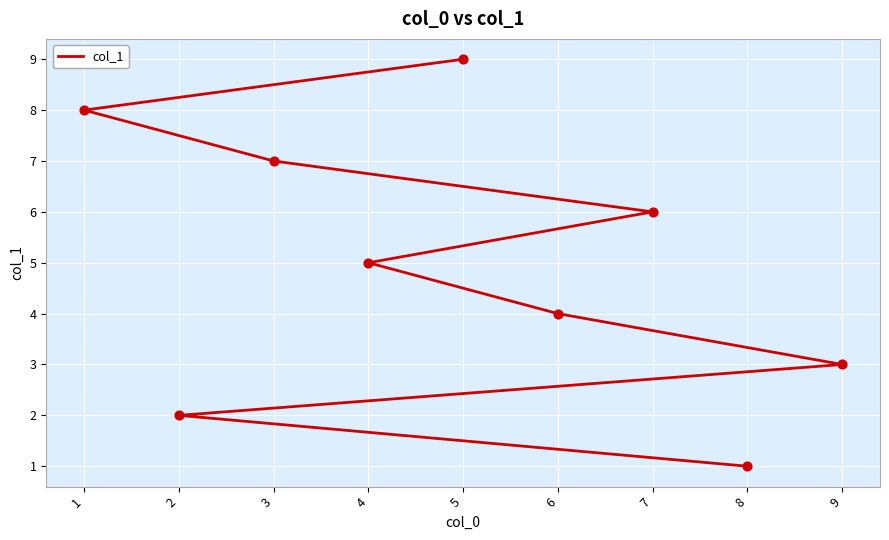

What is the ratio of the value at 3 to the value at 7?

1.2